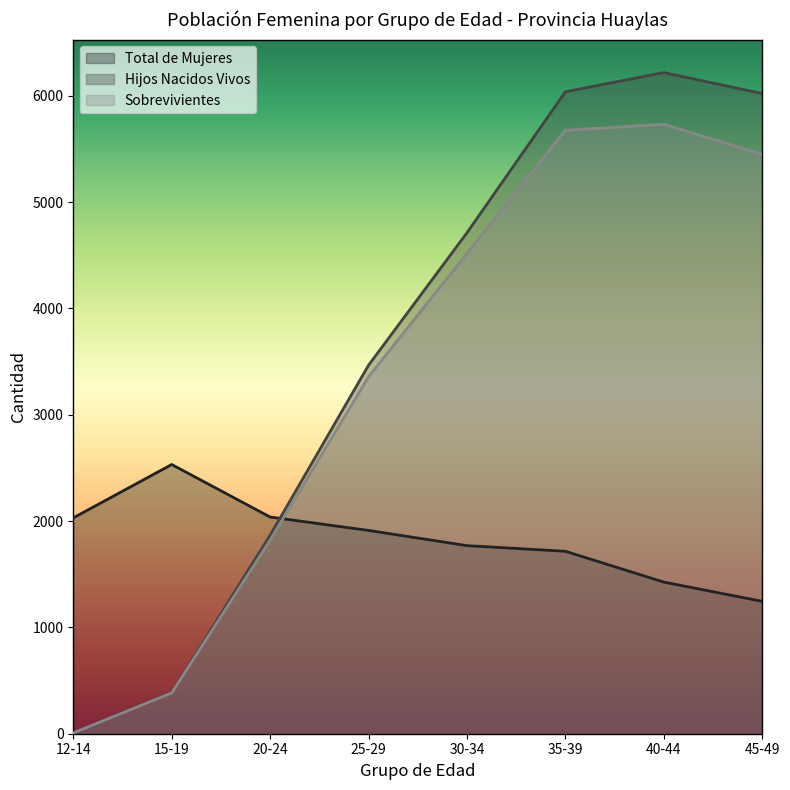

What is the label of the 7th point from the right?

15-19